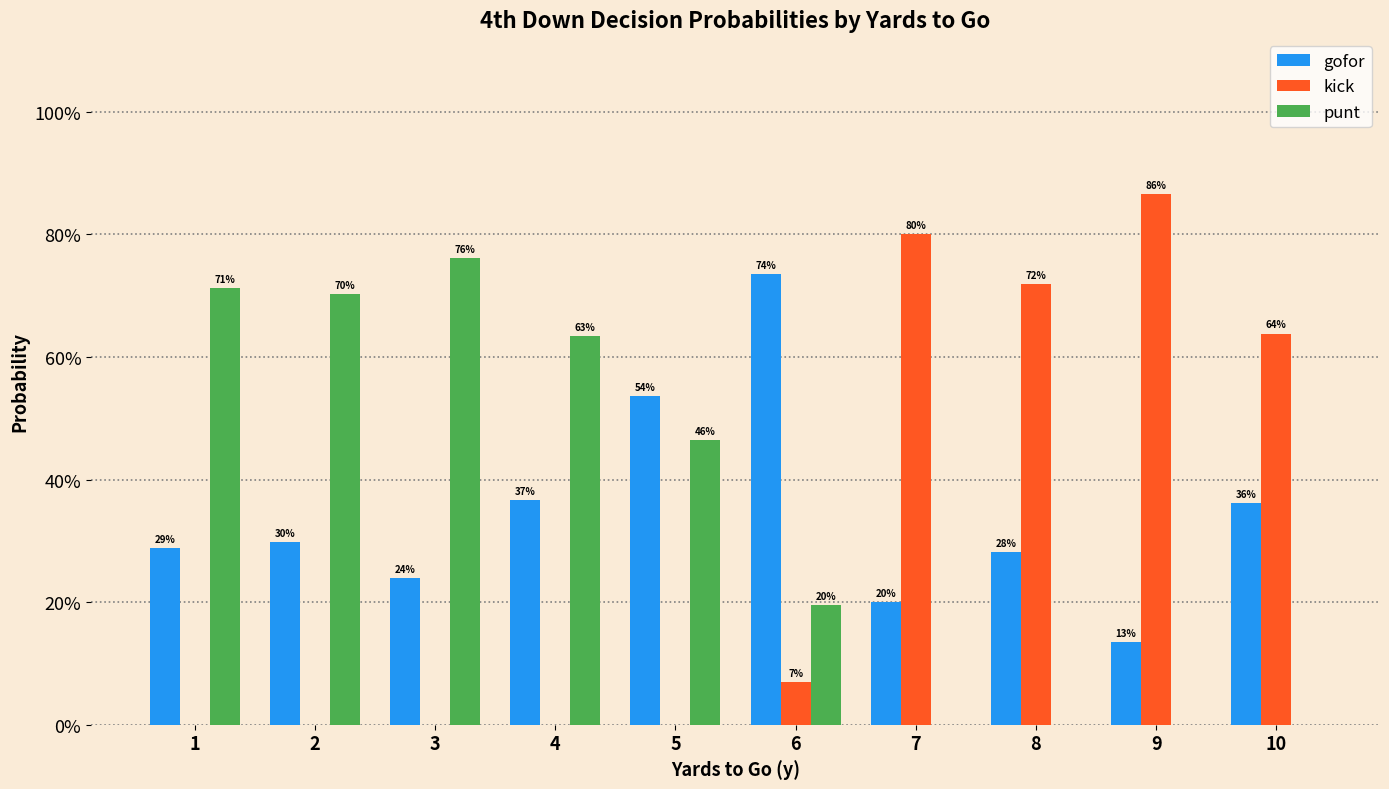

What is the difference between the kick values at 7 and 1?

0.8